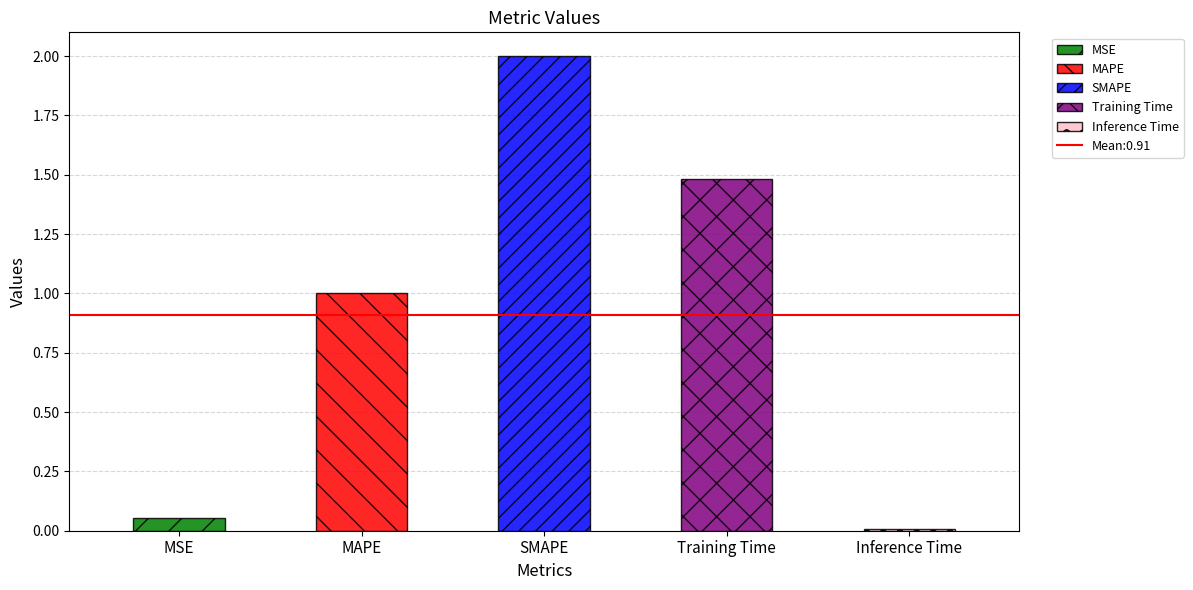

What is the sum of all values?

4.5